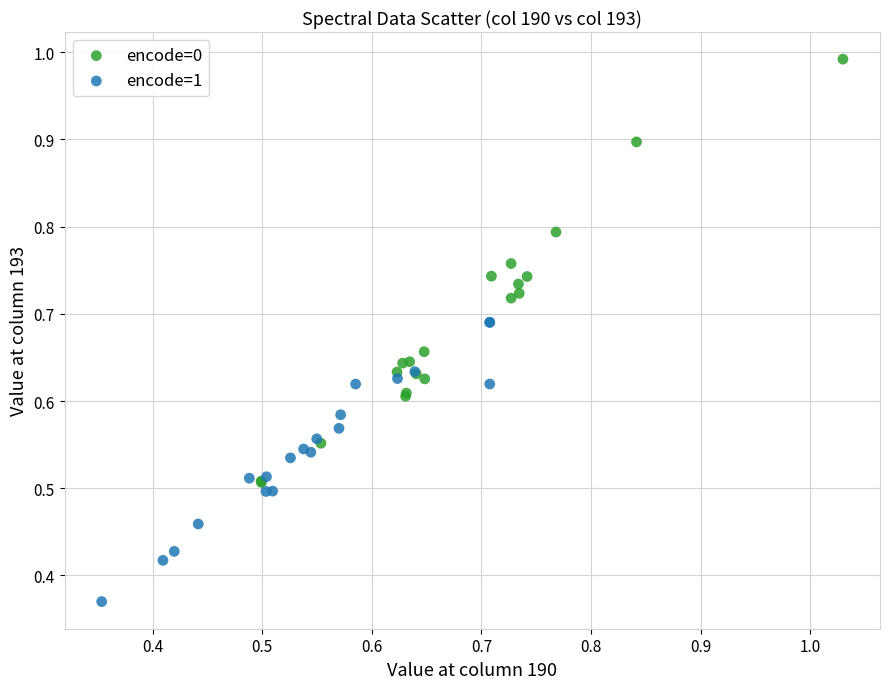

Which series reaches the maximum Y coordinate?

encode=0